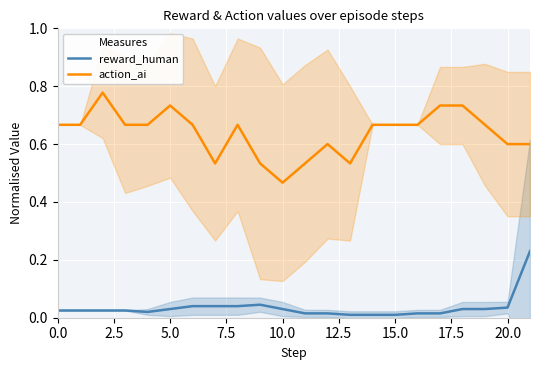

True or false: reward_human has a value of 0.0 at 15.0.

True